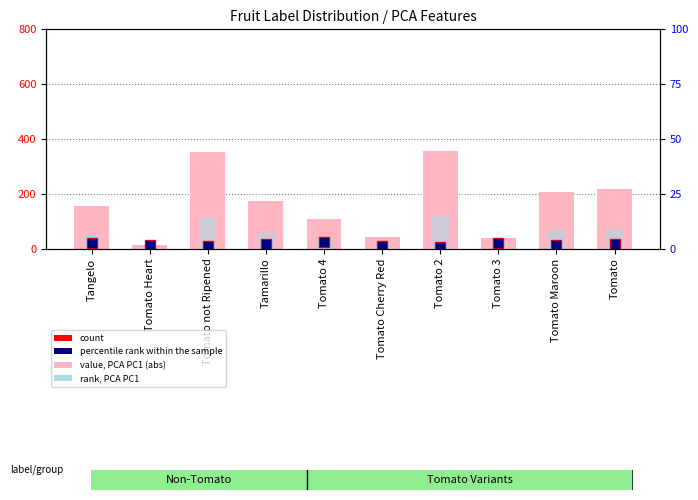

Which series contains the highest Y value?

value, PCA PC1 (abs)